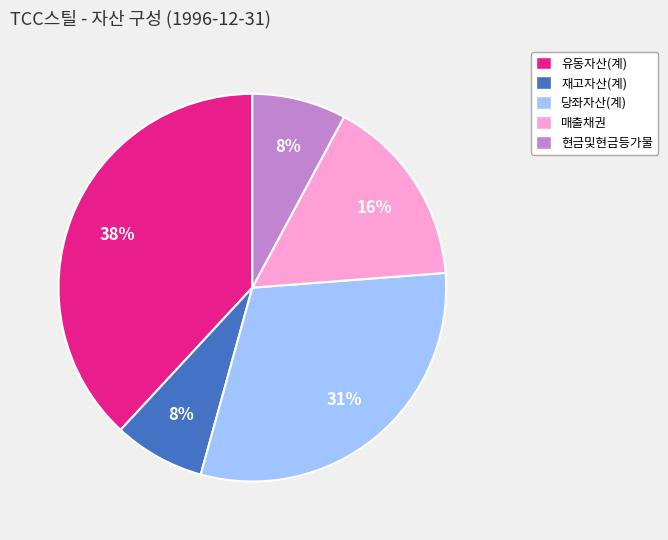

The 유동자산(계) slice represents 51% of the pie. True or false?

False